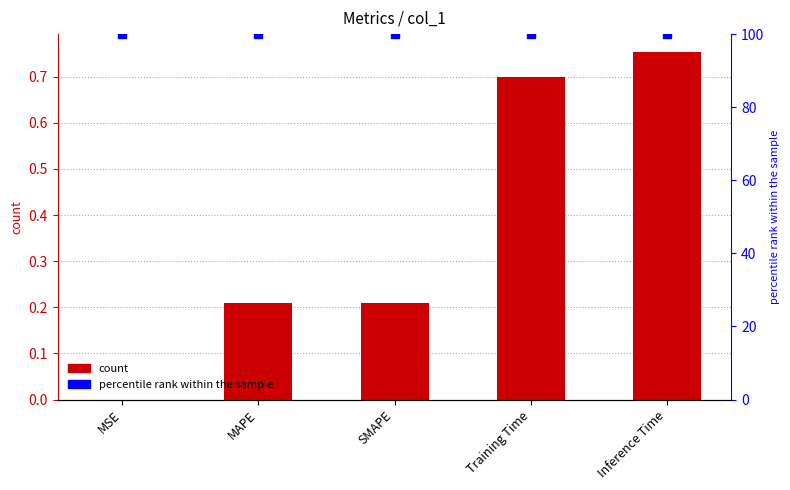

What is the highest value of the col_1 series?

0.8